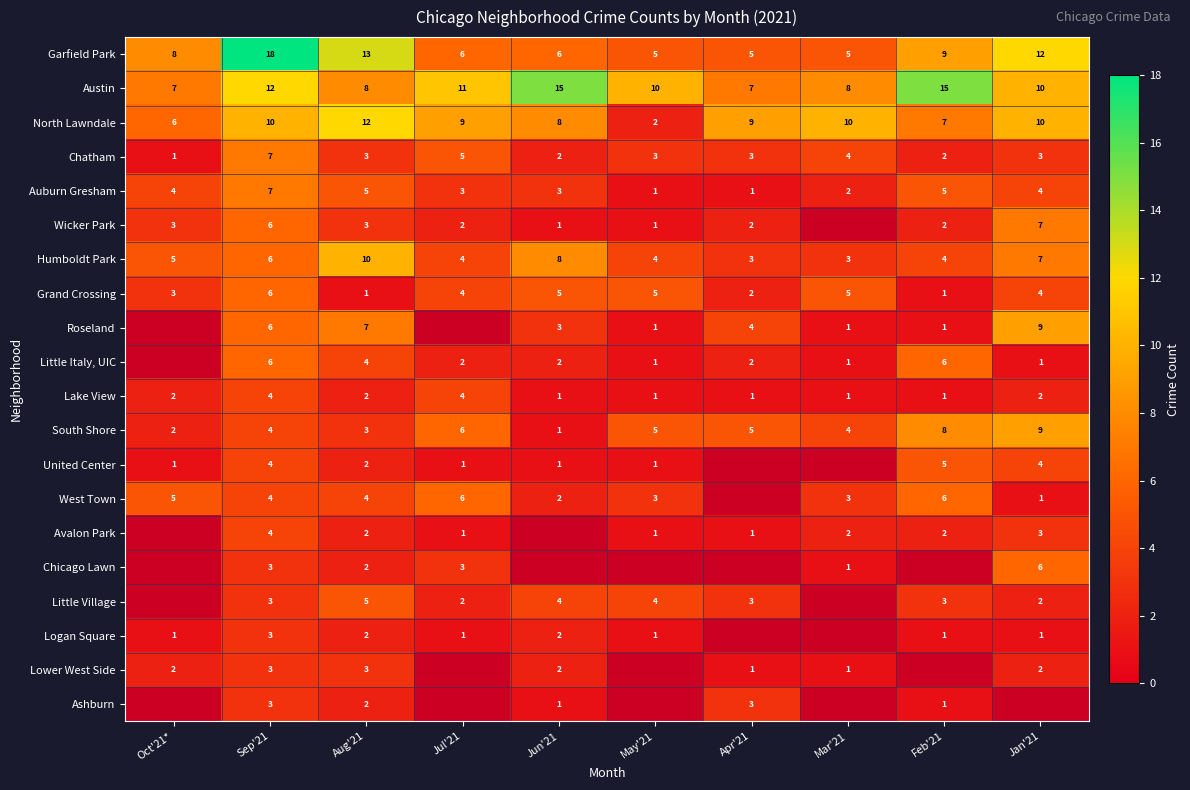

True or false: Wicker Park has a value of 2 at Sep'21.

False